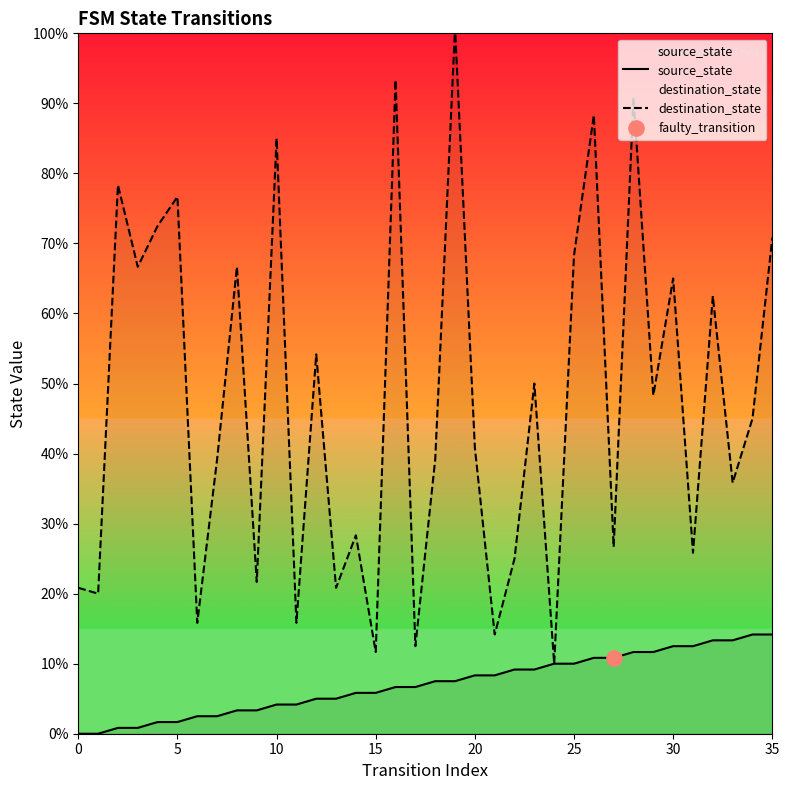

Which series reaches the minimum Y coordinate?

source_state